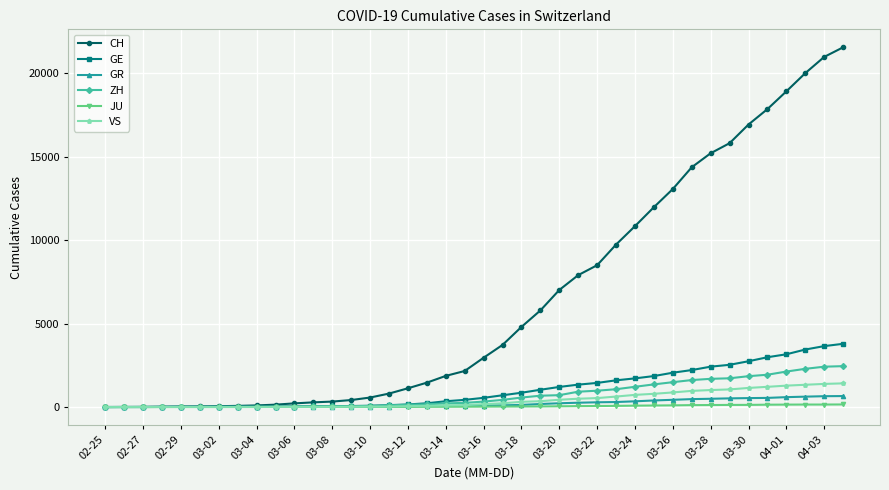

What is the difference between the maximum and minimum values in the ZH series?

2450